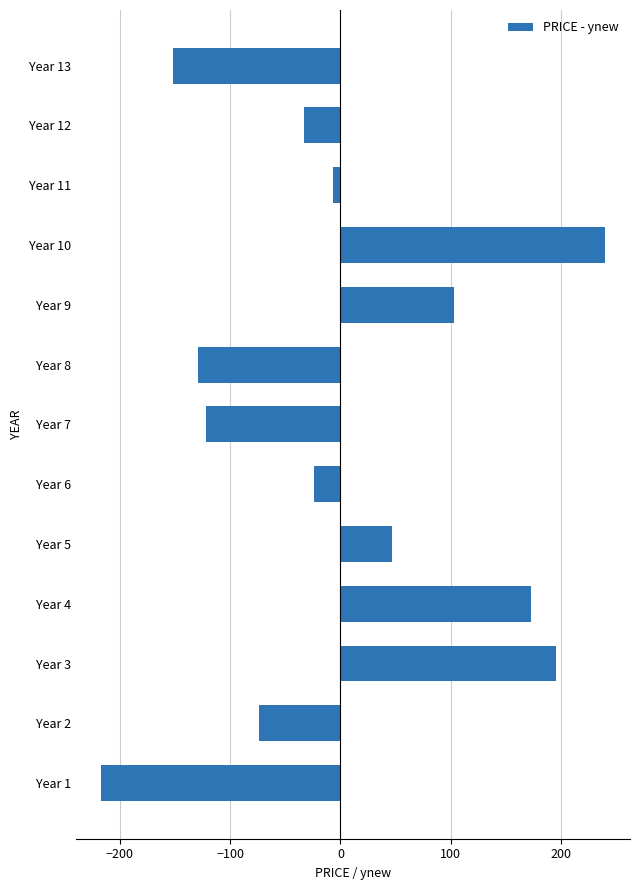

At which label is the value closest to 11?

Year 11